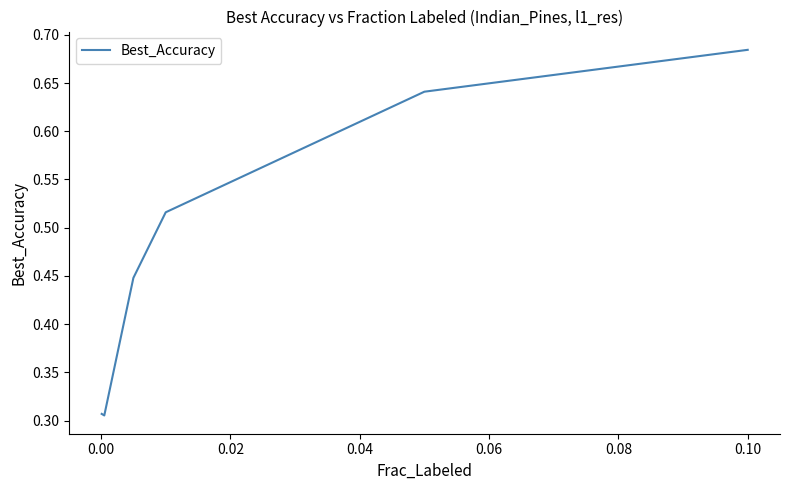

True or false: there are more than 2 points higher than both neighbors.

False